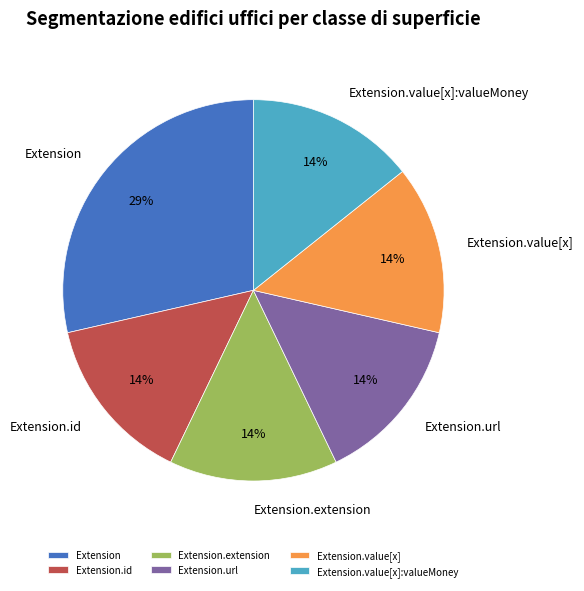

Does Extension.url represent more than half of the total?

No